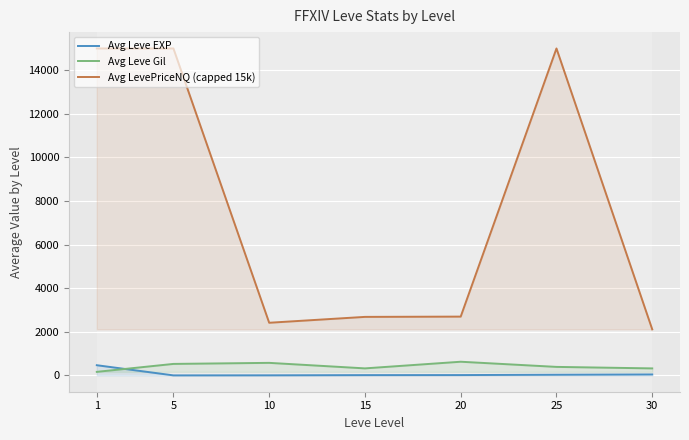

How many data points in Avg LevePriceNQ (capped 15k) are less than 2698?

3